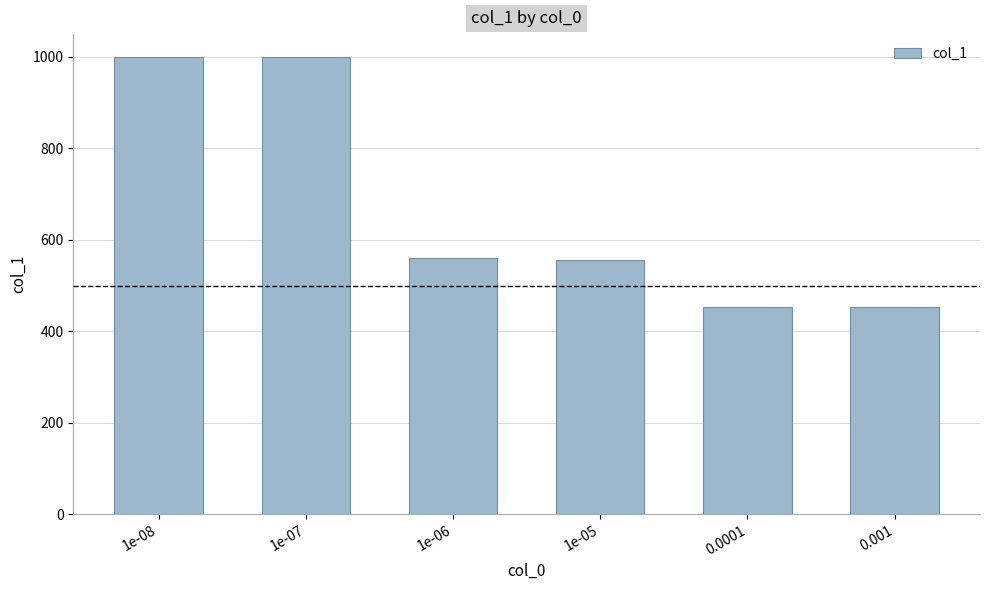

What is the label of the 6th bar from the right?

1e-08